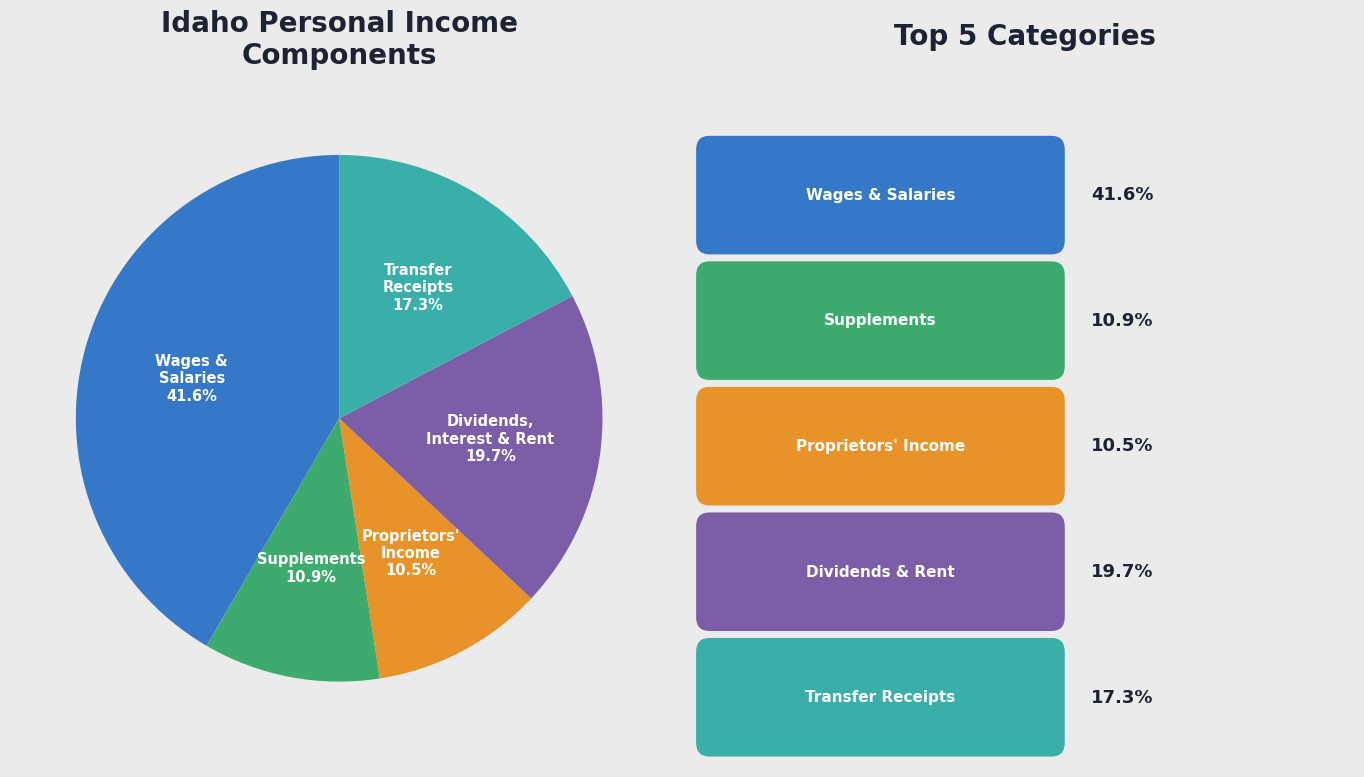

Is there any slice that represents more than half of the pie?

No